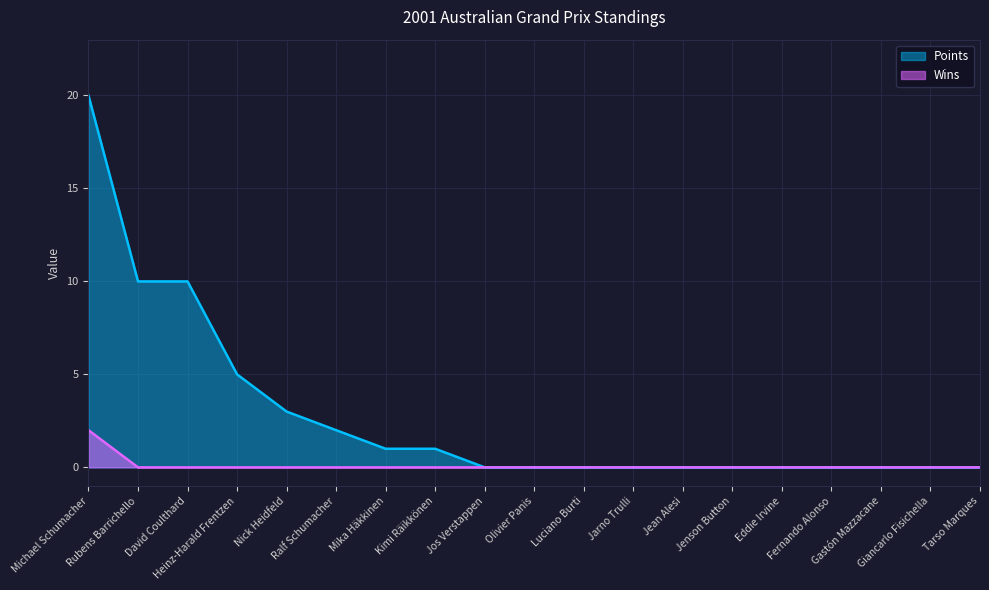

Where is Points nearest to the value 10?

Rubens Barrichello